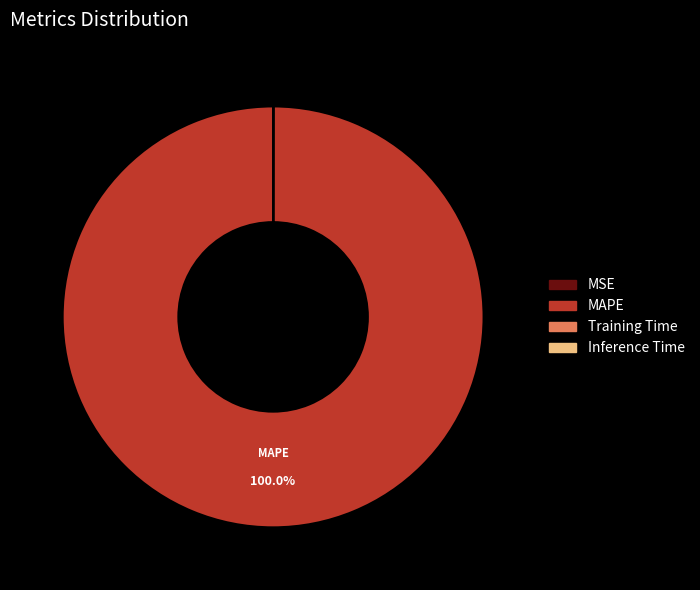

Which category accounts for the majority?

MAPE